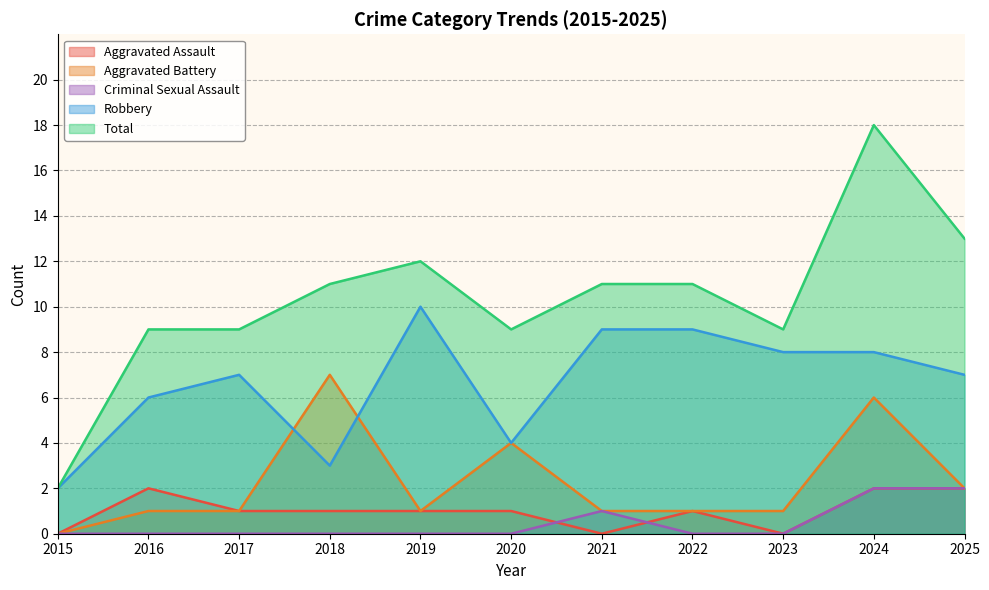

Which label corresponds to the largest value in the chart?

2024